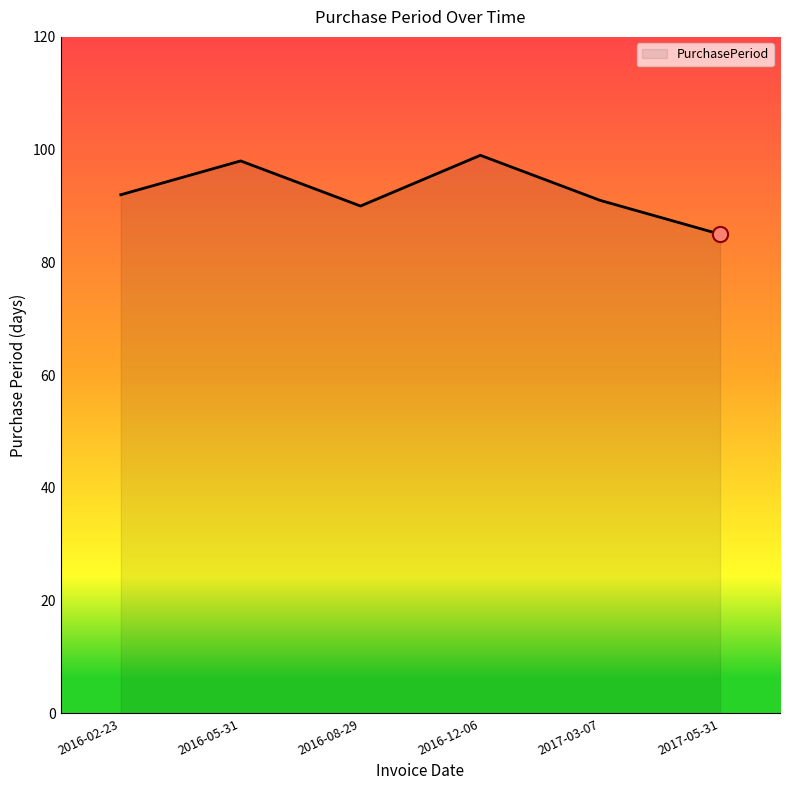

What is the change in value from 2016-02-23 to 2016-12-06?

+7